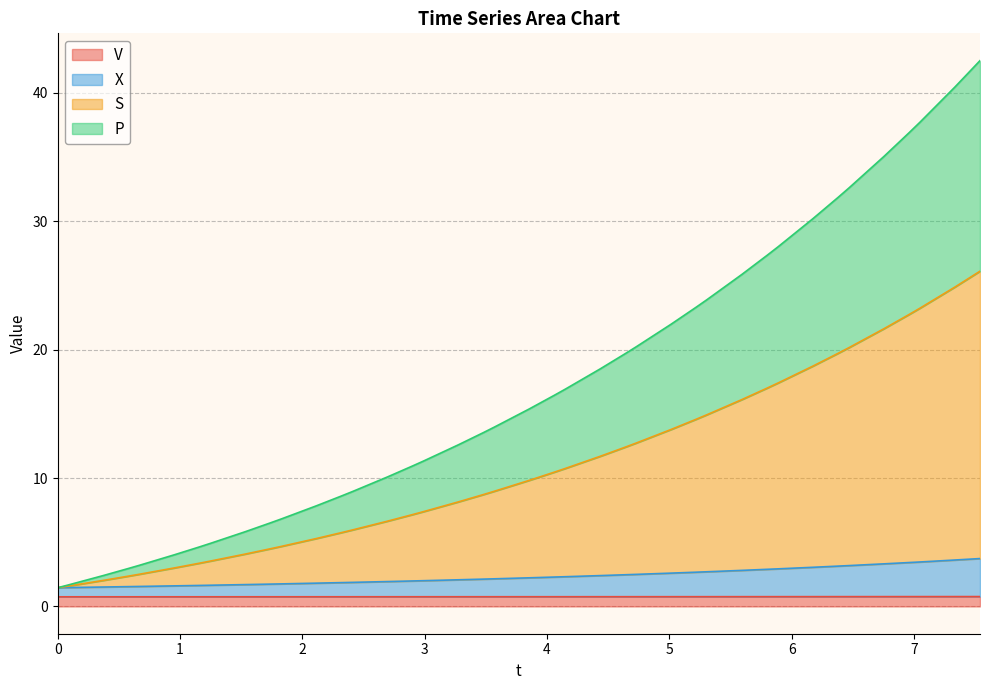

Count the number of categories in the chart.

40